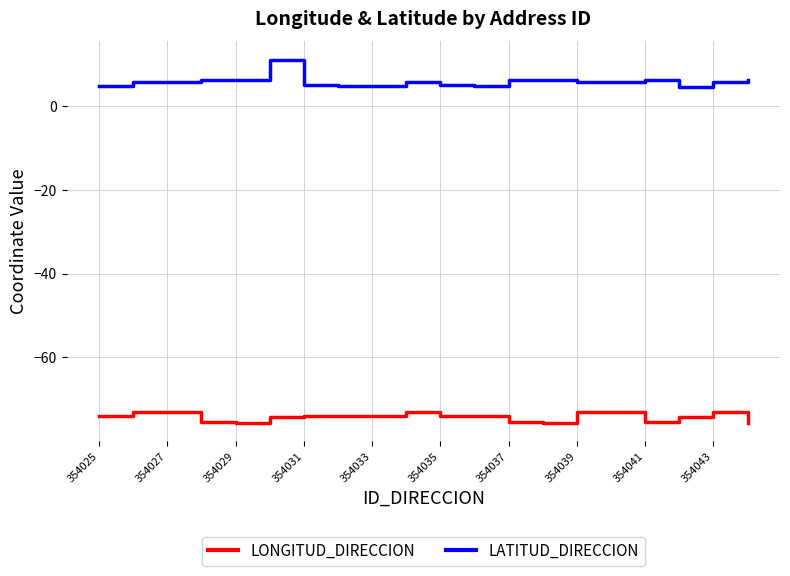

What is the minimum value shown in the chart?

-75.6